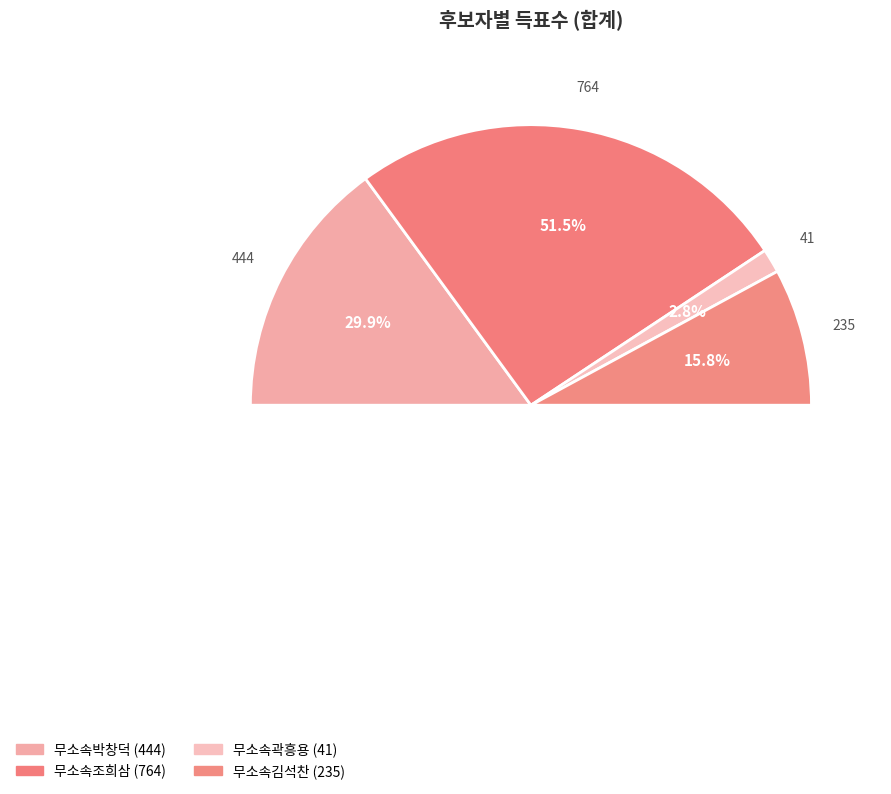

What percentage is NOT represented by 무소속조희삼?

48.5%